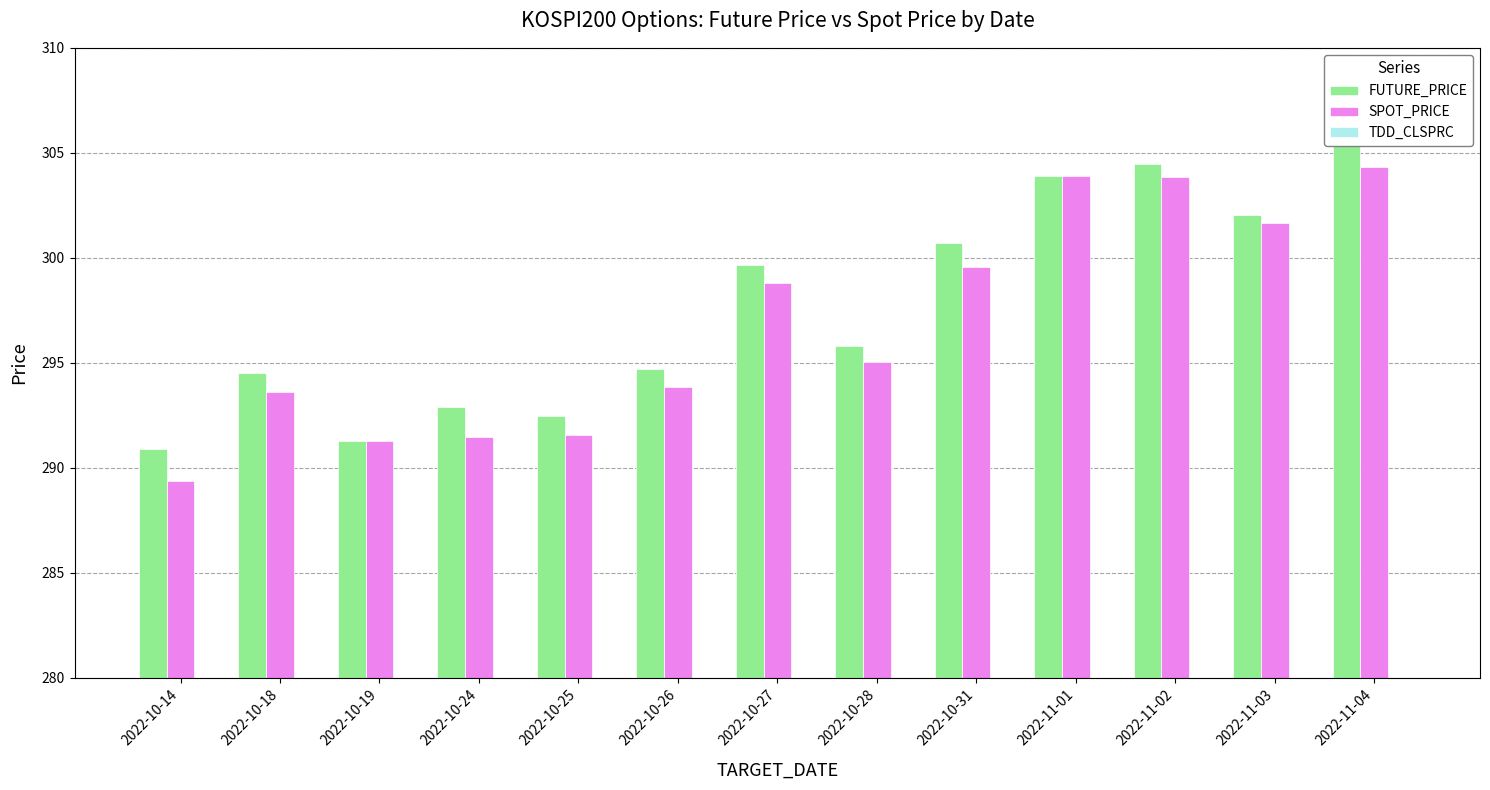

At how many categories does at least one series exceed 85?

13